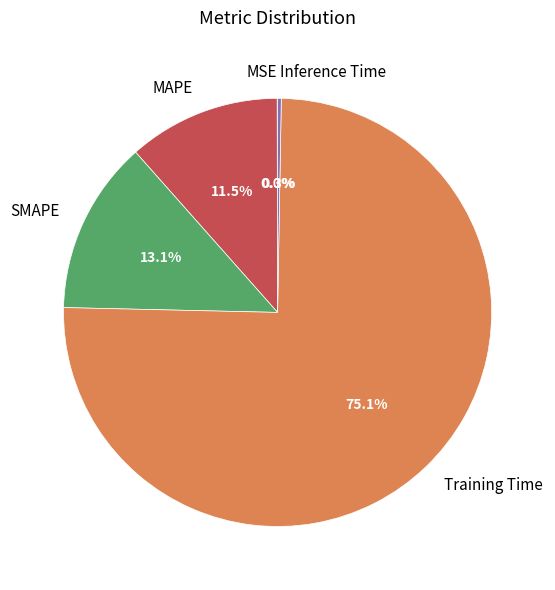

Is there a majority slice in this chart?

Yes